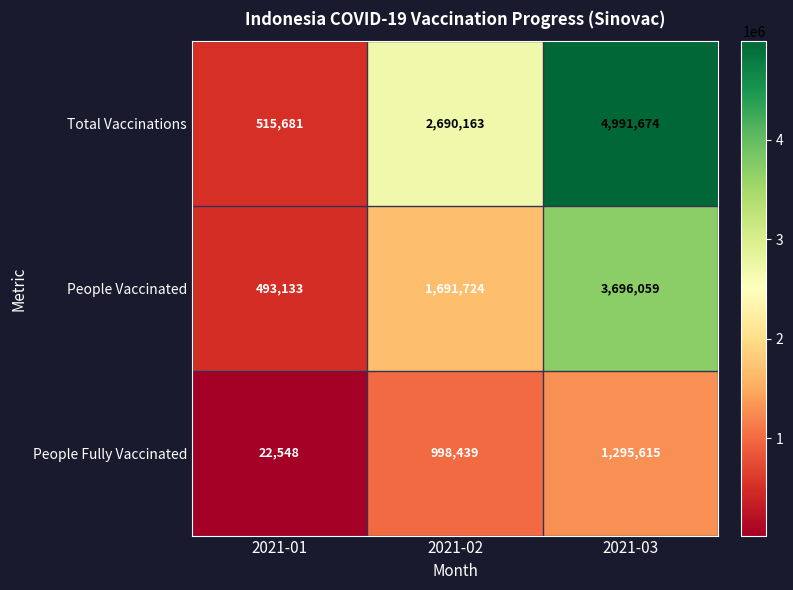

Reading left to right, list all the values displayed in this chart.

Total Vaccinations: 2021-01=515681	2021-02=2690163	2021-03=4991674
People Vaccinated: 2021-01=493133	2021-02=1691724	2021-03=3696059
People Fully Vaccinated: 2021-01=22548	2021-02=998439	2021-03=1295615